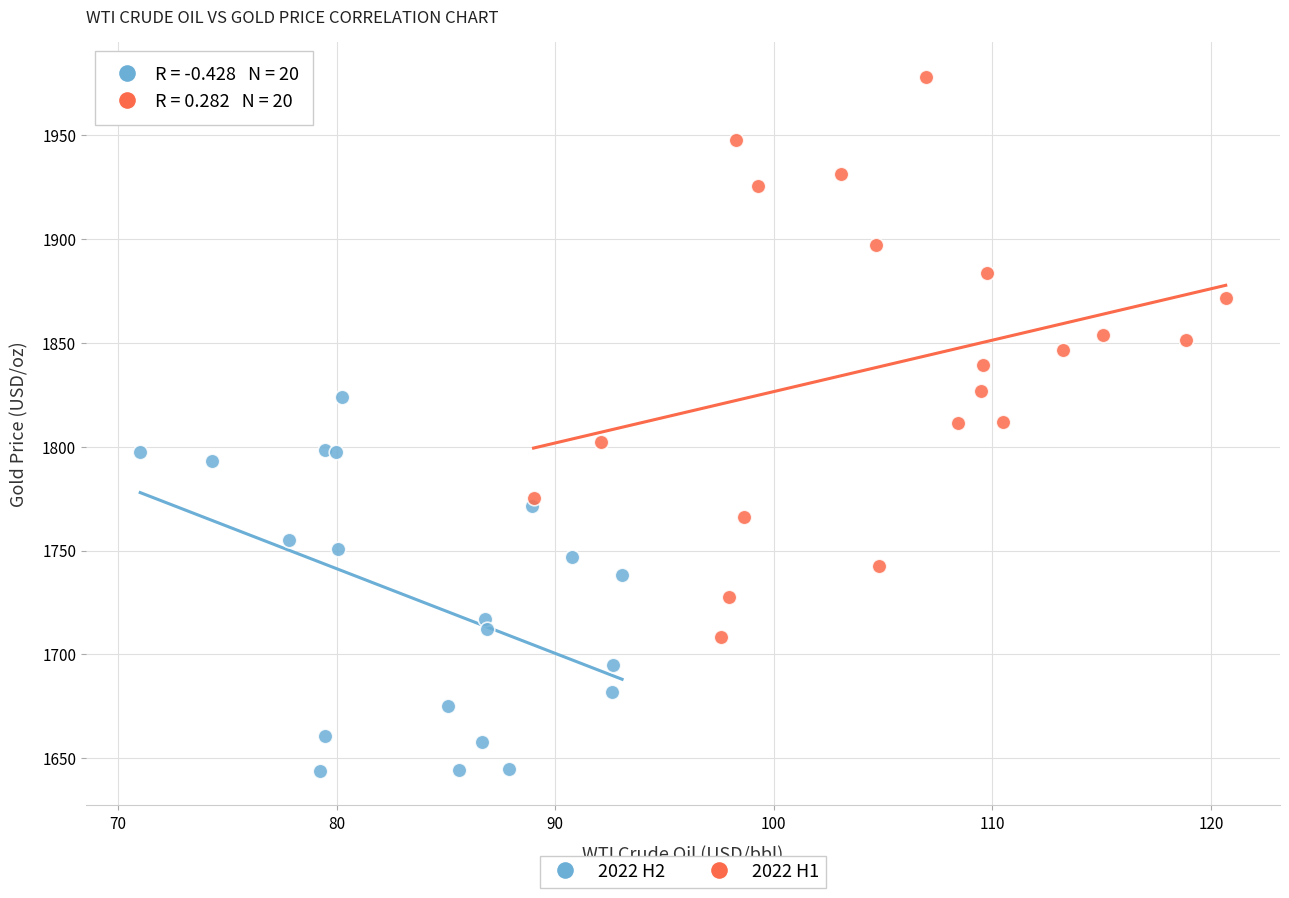

Which series contains the lowest Y value?

2022 H2